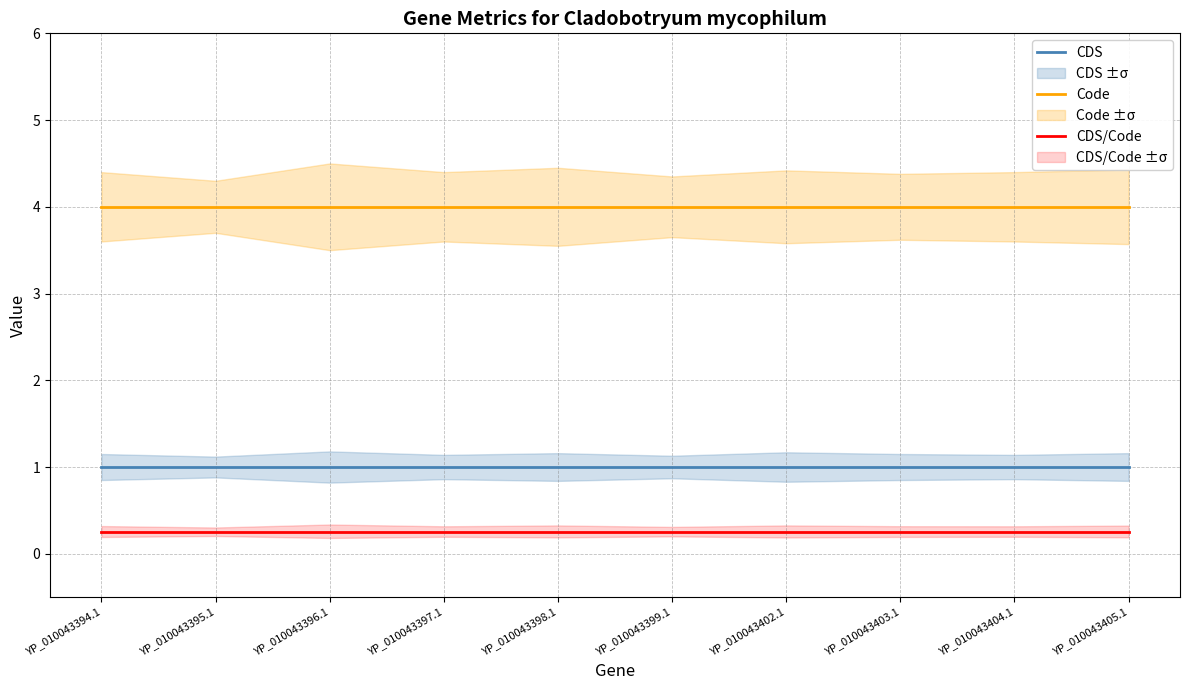

What position from the left is YP_010043404.1?

9